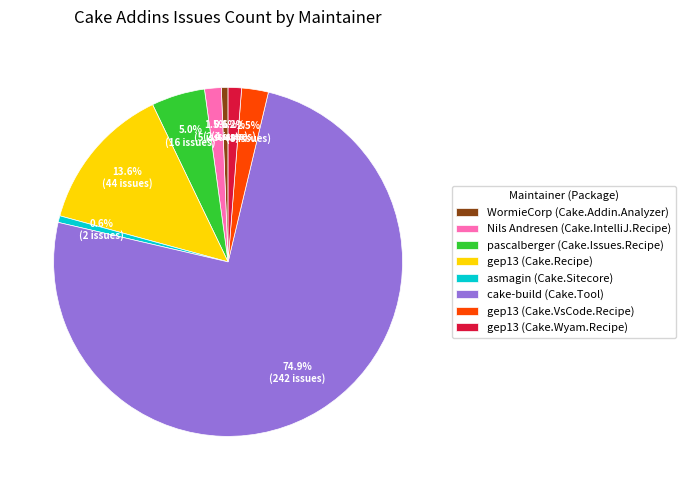

What portion of the pie excludes gep13 (Cake.Wyam.Recipe)?

98.8%